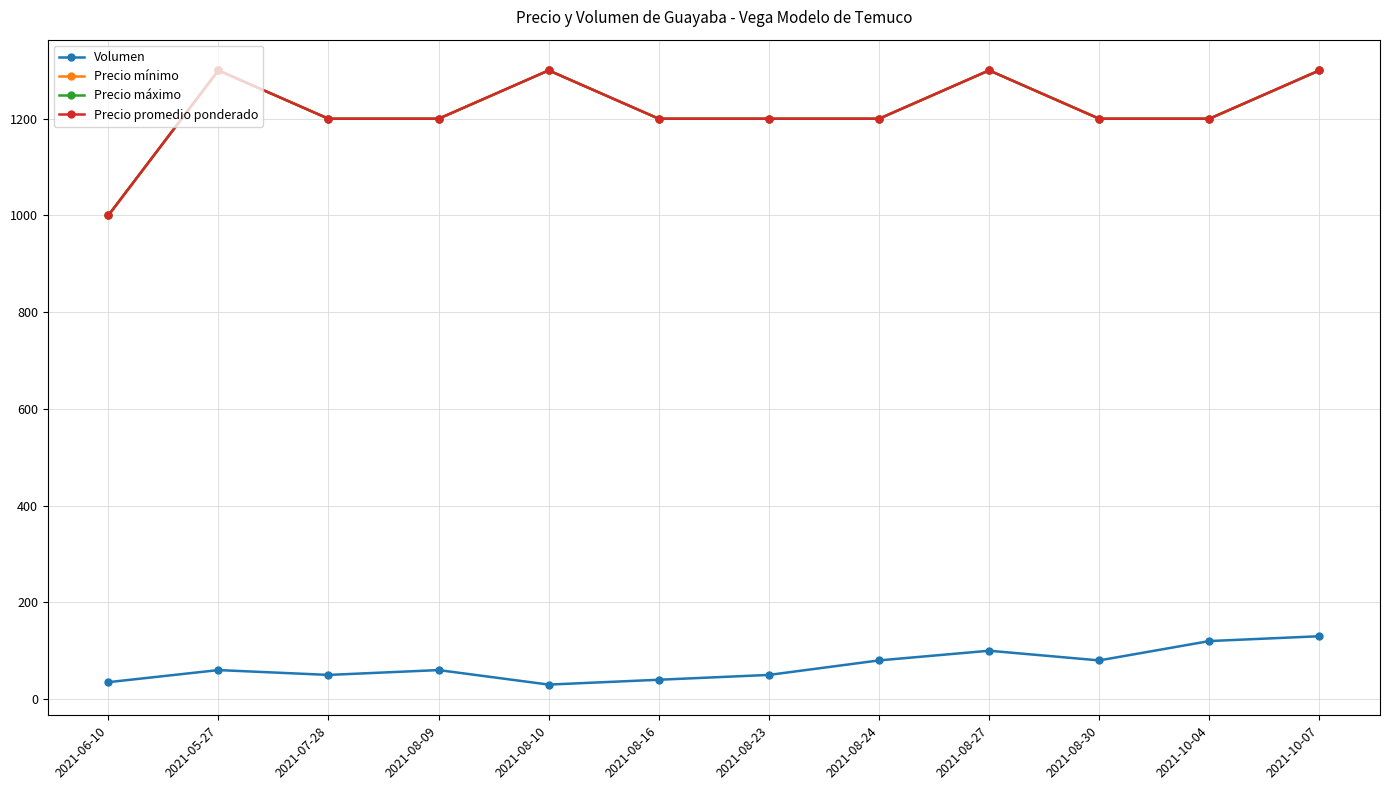

Is this an area chart (filled region under the line)?

No